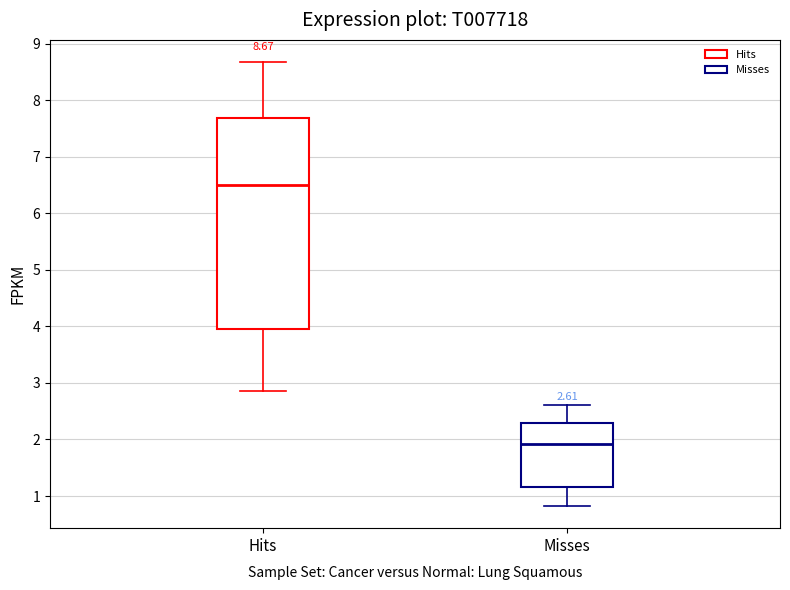

Comparing the boxes themselves (not the whiskers), which one is the tallest?

Hits